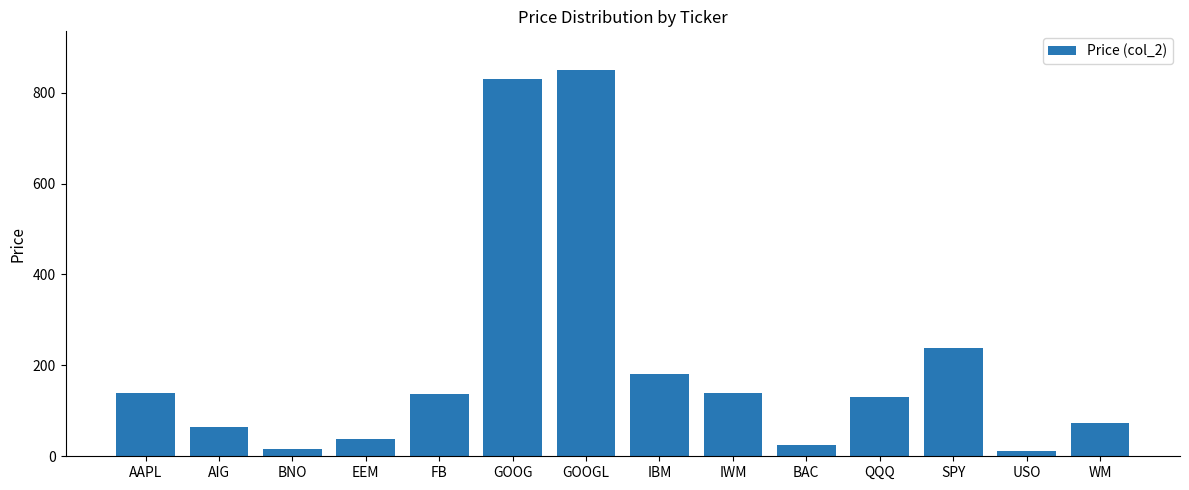

Is it true that the value at QQQ is 130.8?

True